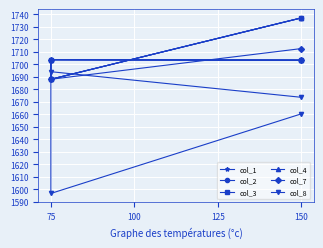

What is the minimum value for col_3?

1688.0